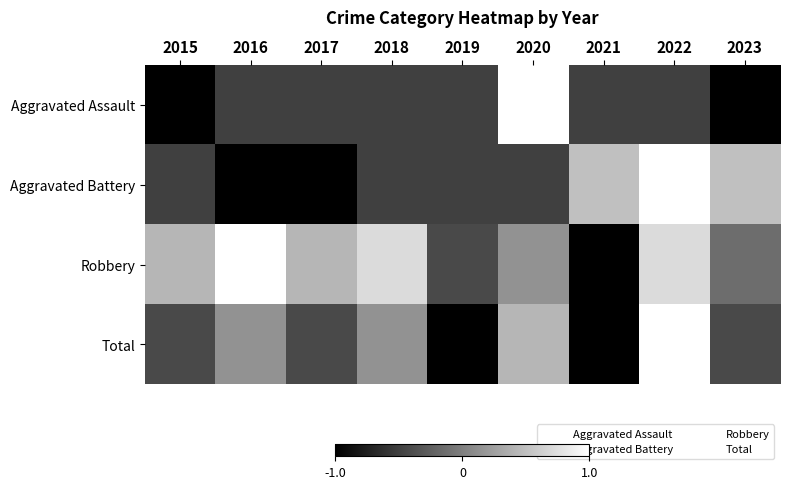

Which series has the largest range (max minus min)?

Aggravated Assault